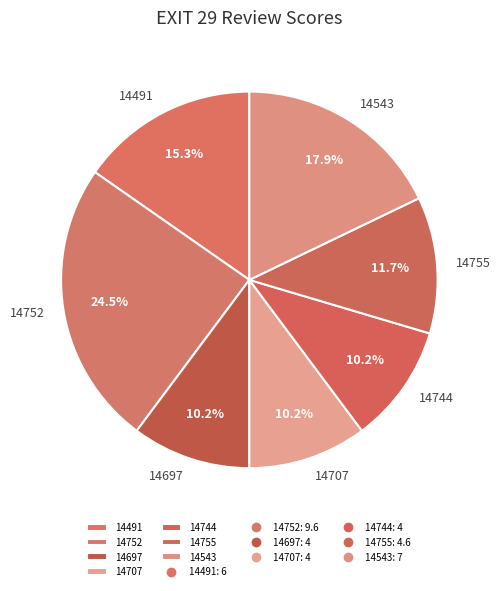

To the nearest percent, what percentage of the pie is 14744?

10%